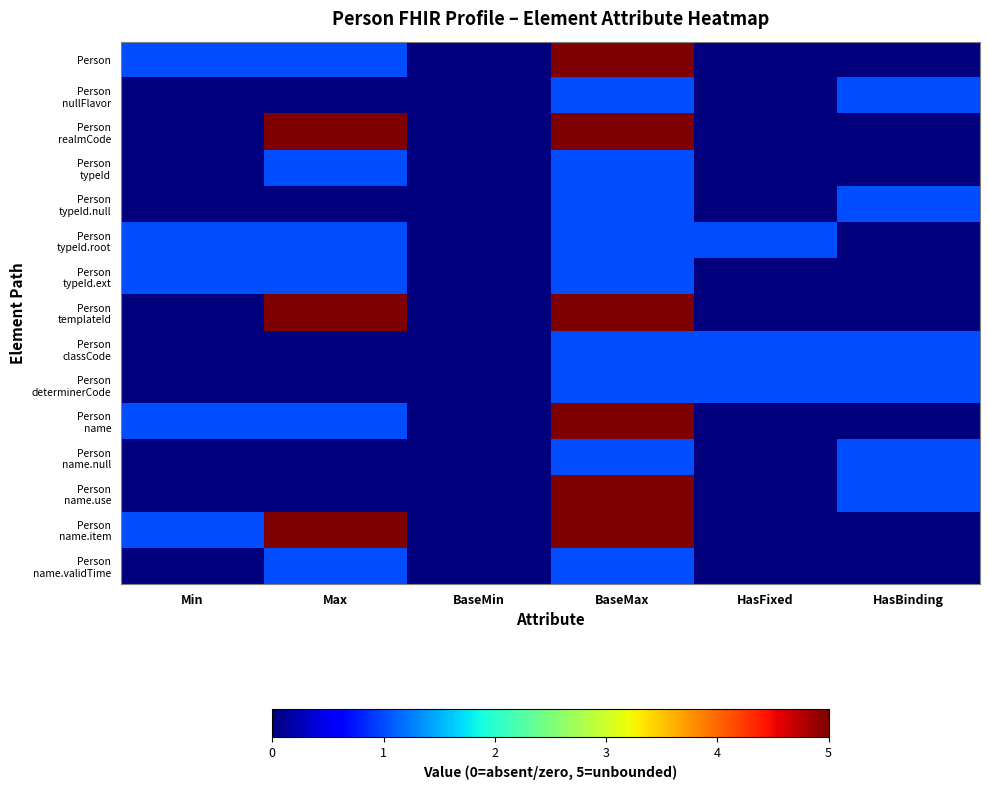

Which series changed the most between Min and HasFixed?

Person